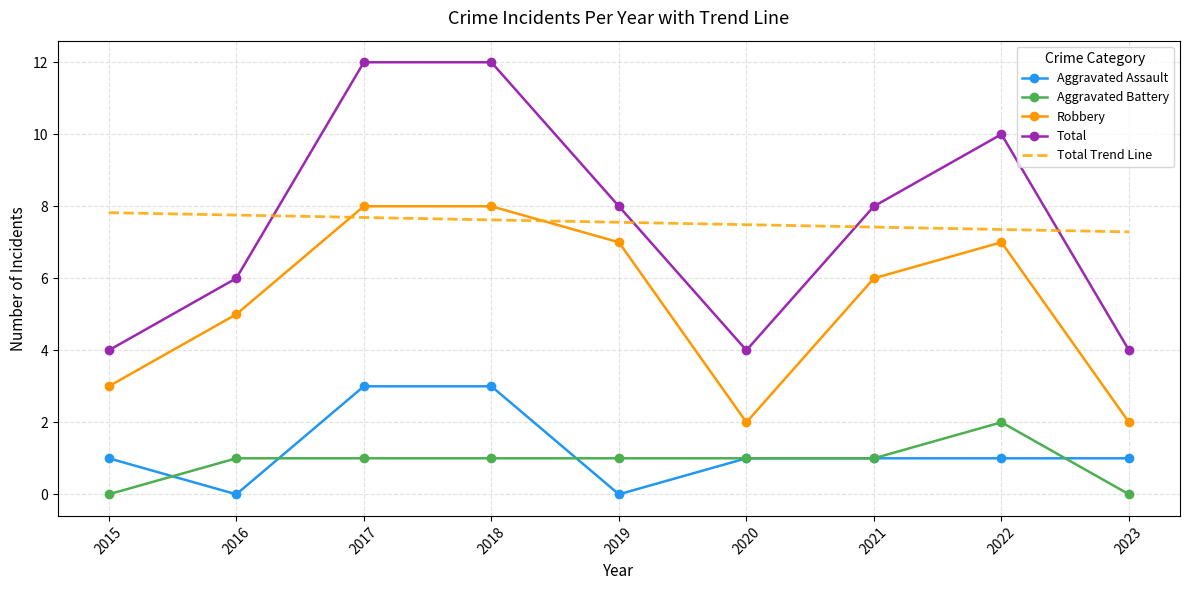

What is the sum of the Robbery values at 2017 and 2020?

10.0